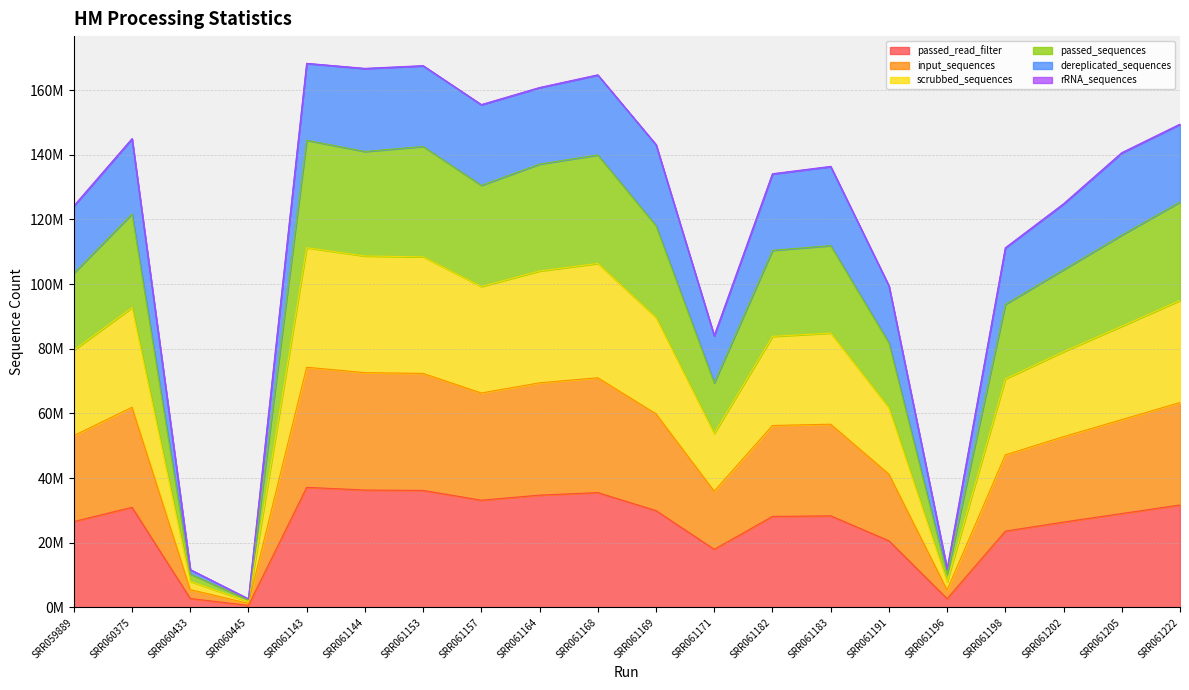

Rank the categories by passed_sequences value from highest to lowest.

SRR061143, SRR061153, SRR061144, SRR061168, SRR061164, SRR061157, SRR061222, SRR060375, SRR061169, SRR061205, SRR061183, SRR061182, SRR061202, SRR059889, SRR061198, SRR061191, SRR061171, SRR061196, SRR060433, SRR060445